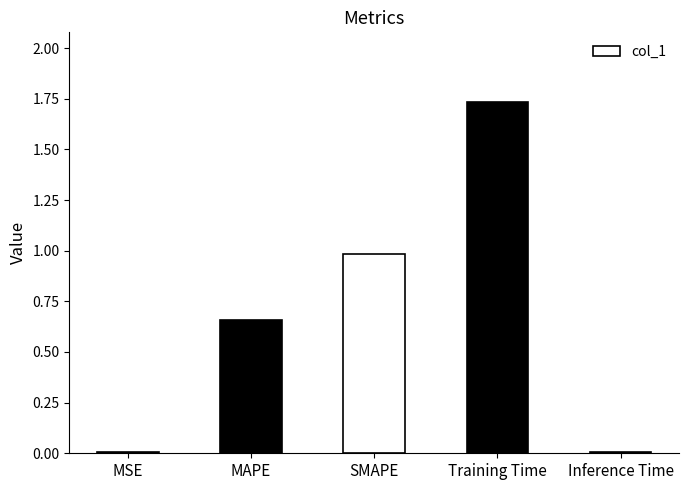

What is the sum of the values at MAPE and Training Time?

2.4